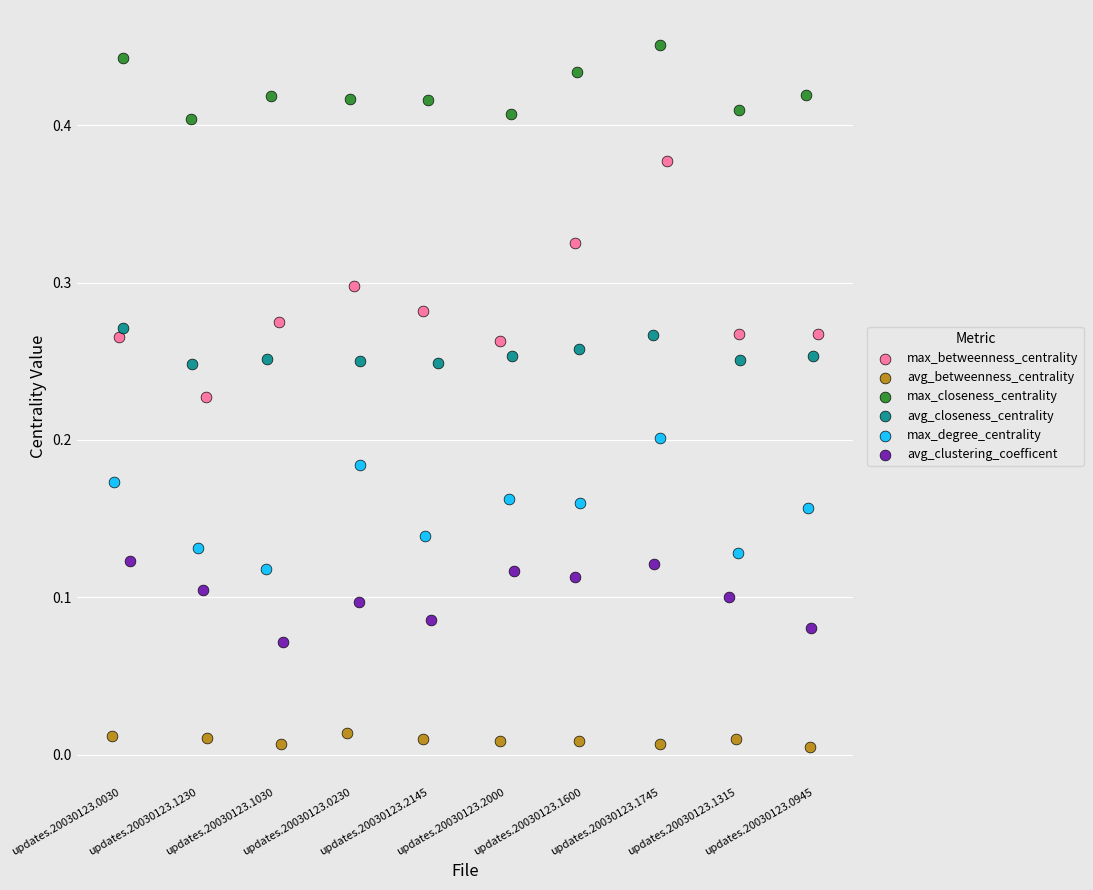

Which series contains the lowest Y value?

avg_betweenness_centrality